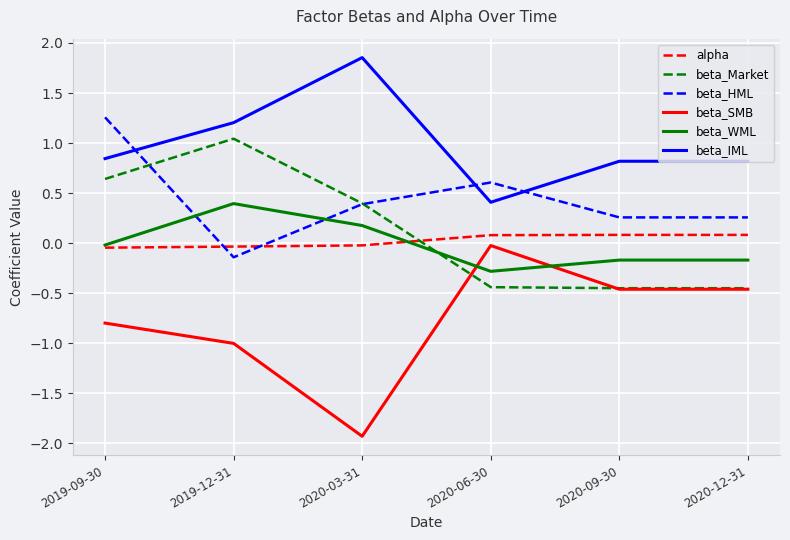

Which series has the widest spread of values?

beta_SMB